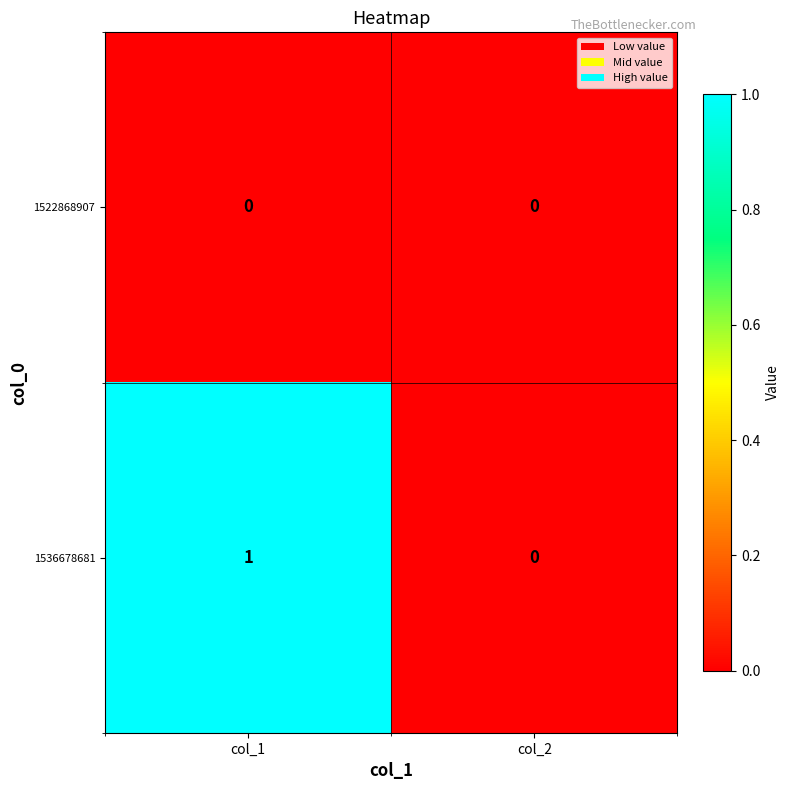

Rank the series by their maximum value, from lowest to highest.

1522868907, 1536678681